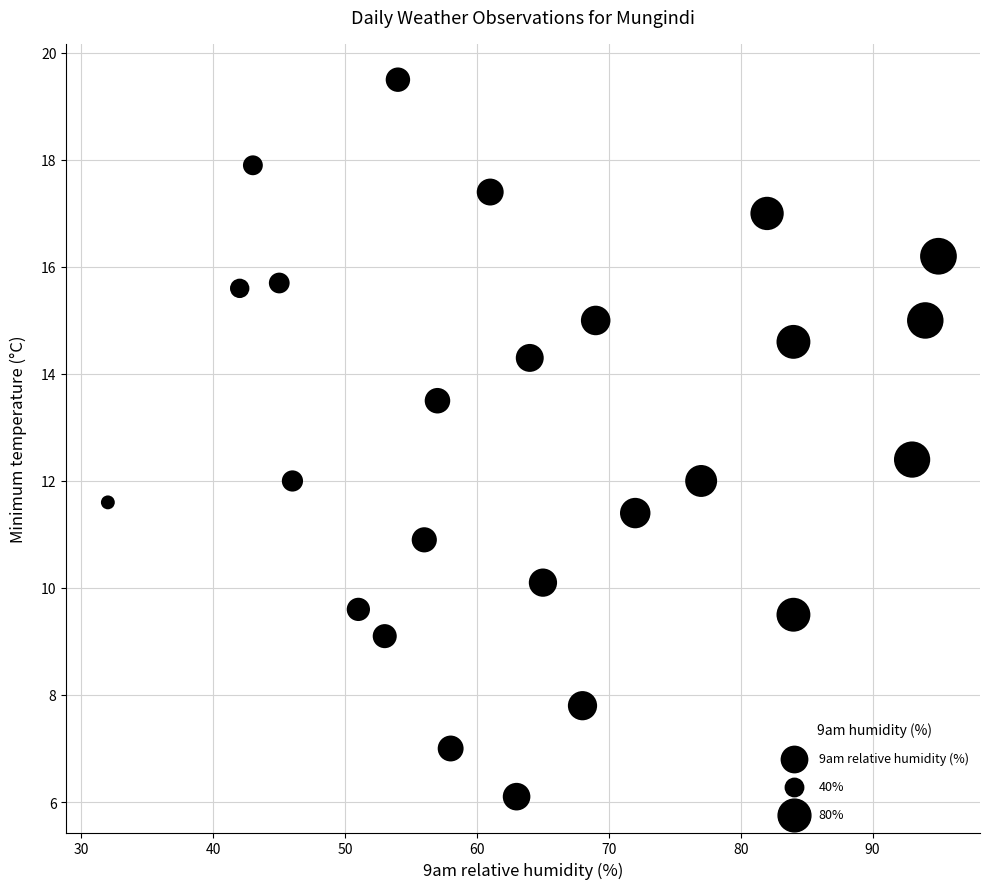

What is the range of Y values (max minus min)?

13.4